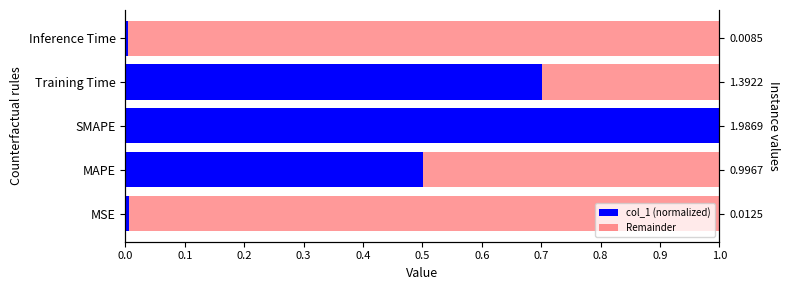

How many bars are there in total?

10